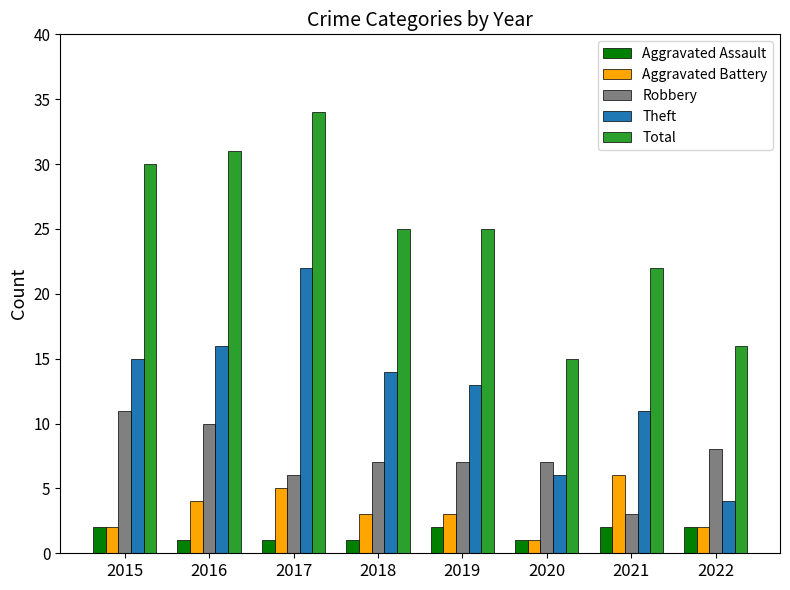

What value does the Aggravated Battery series have at 2020?

1